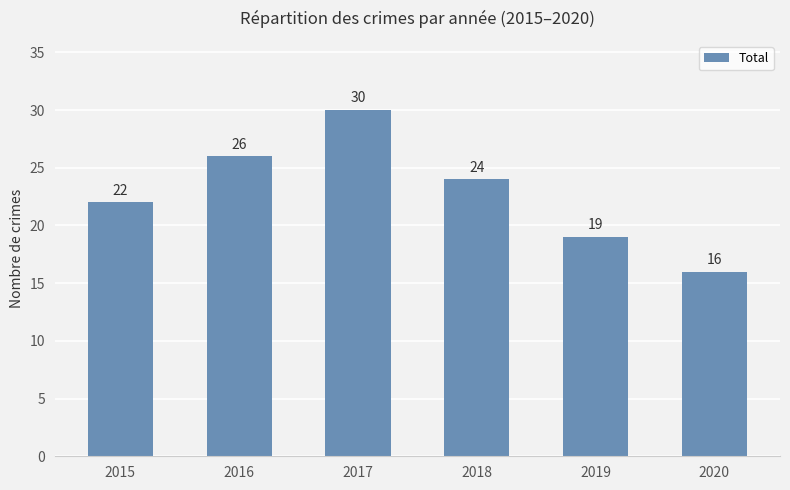

Reading left to right, list all the values displayed in this chart.

2015=22	2016=26	2017=30	2018=24	2019=19	2020=16